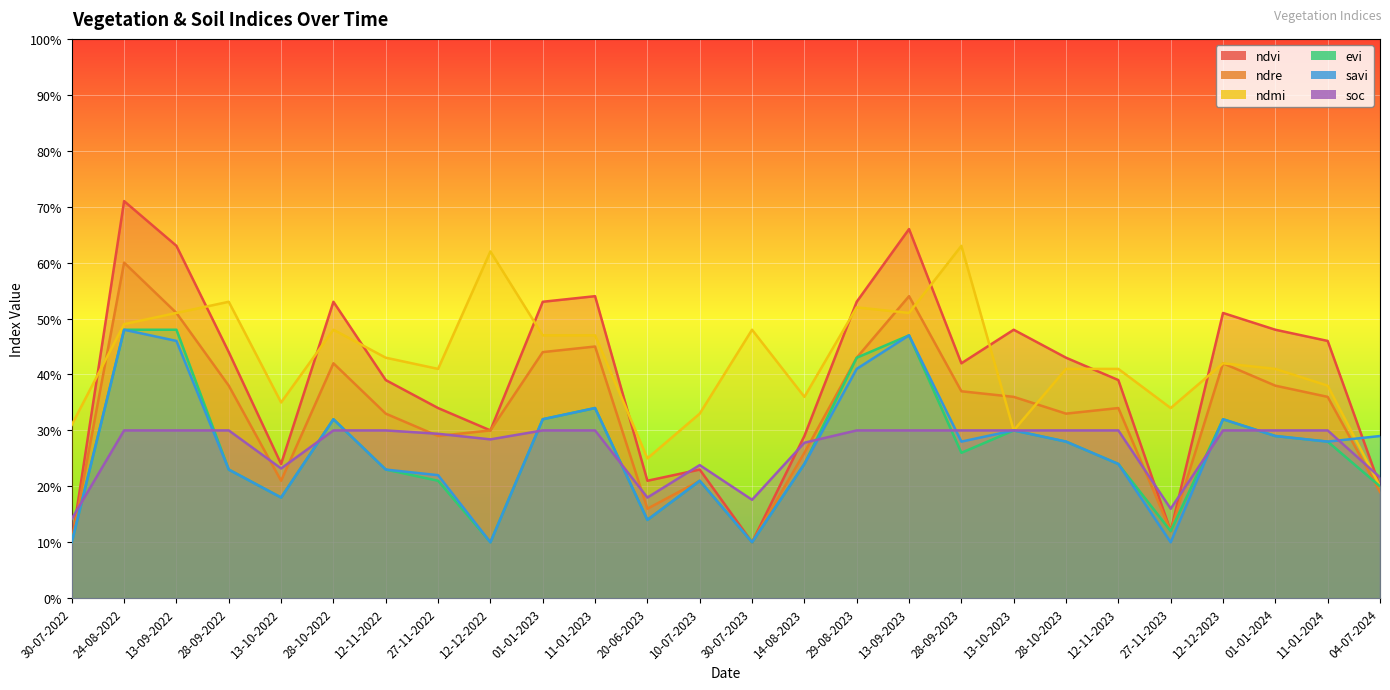

Reading left to right, what are all the values shown in this chart?

ndvi: 0.1	0.7	0.6	0.4	0.2	0.5	0.4	0.3	0.3	0.5	0.5	0.2	0.2	0.1	0.3	0.5	0.7	0.4	0.5	0.4	0.4	0.1	0.5	0.5	0.5	0.2
ndre: 0.1	0.6	0.5	0.4	0.2	0.4	0.3	0.3	0.3	0.4	0.5	0.2	0.2	0.1	0.3	0.4	0.5	0.4	0.4	0.3	0.3	0.1	0.4	0.4	0.4	0.2
ndmi: 0.3	0.5	0.5	0.5	0.3	0.5	0.4	0.4	0.6	0.5	0.5	0.2	0.3	0.5	0.4	0.5	0.5	0.6	0.3	0.4	0.4	0.3	0.4	0.4	0.4	0.2
evi: 0.1	0.5	0.5	0.2	0.2	0.3	0.2	0.2	0.1	0.3	0.3	0.1	0.2	0.1	0.2	0.4	0.5	0.3	0.3	0.3	0.2	0.1	0.3	0.3	0.3	0.2
savi: 0.1	0.5	0.5	0.2	0.2	0.3	0.2	0.2	0.1	0.3	0.3	0.1	0.2	0.1	0.2	0.4	0.5	0.3	0.3	0.3	0.2	0.1	0.3	0.3	0.3	0.3
soc: 0.1	0.3	0.3	0.3	0.2	0.3	0.3	0.3	0.3	0.3	0.3	0.2	0.2	0.2	0.3	0.3	0.3	0.3	0.3	0.3	0.3	0.2	0.3	0.3	0.3	0.2